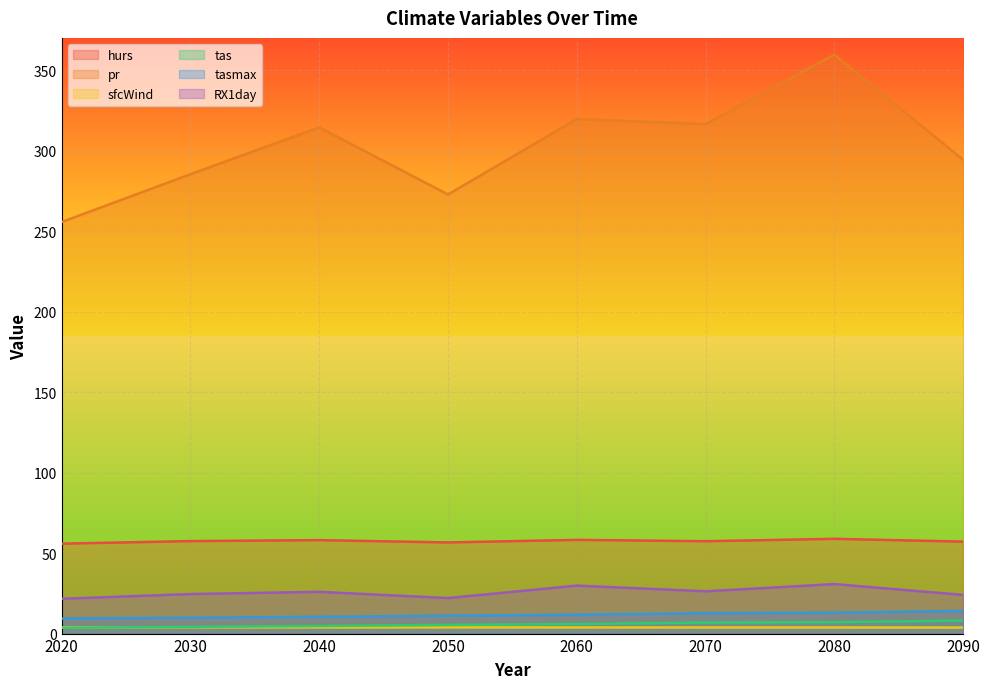

Is it true that RX1day equals 24.6 at 2030?

True